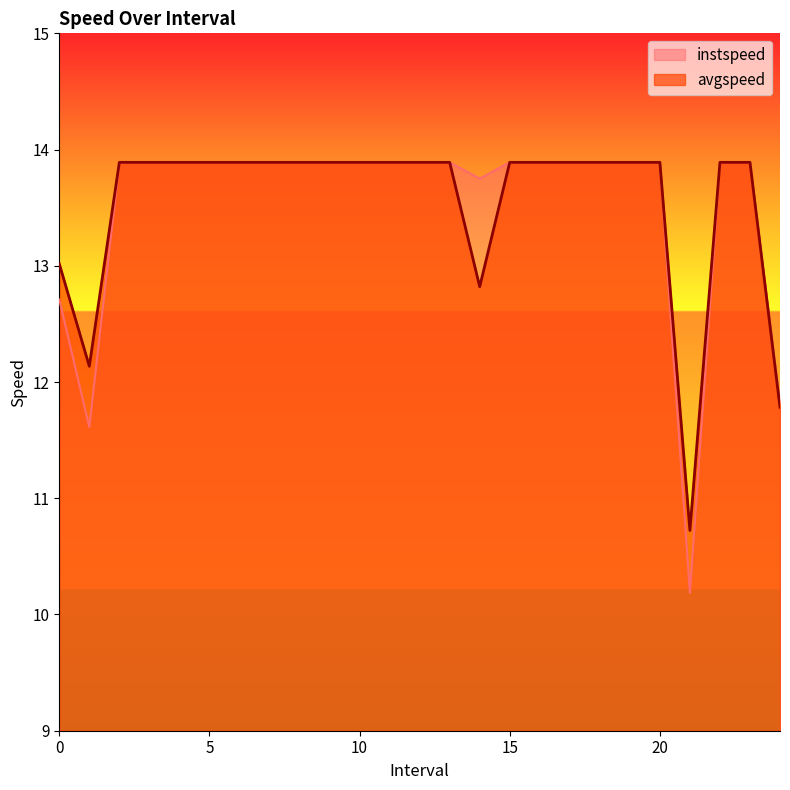

What is the label of the 17th point from the right?

8.0